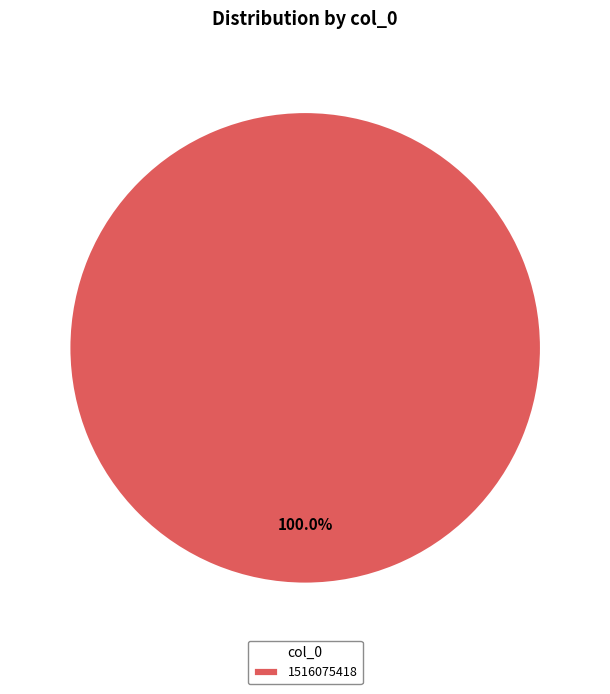

Rank the categories by value from highest to lowest.

1516075418